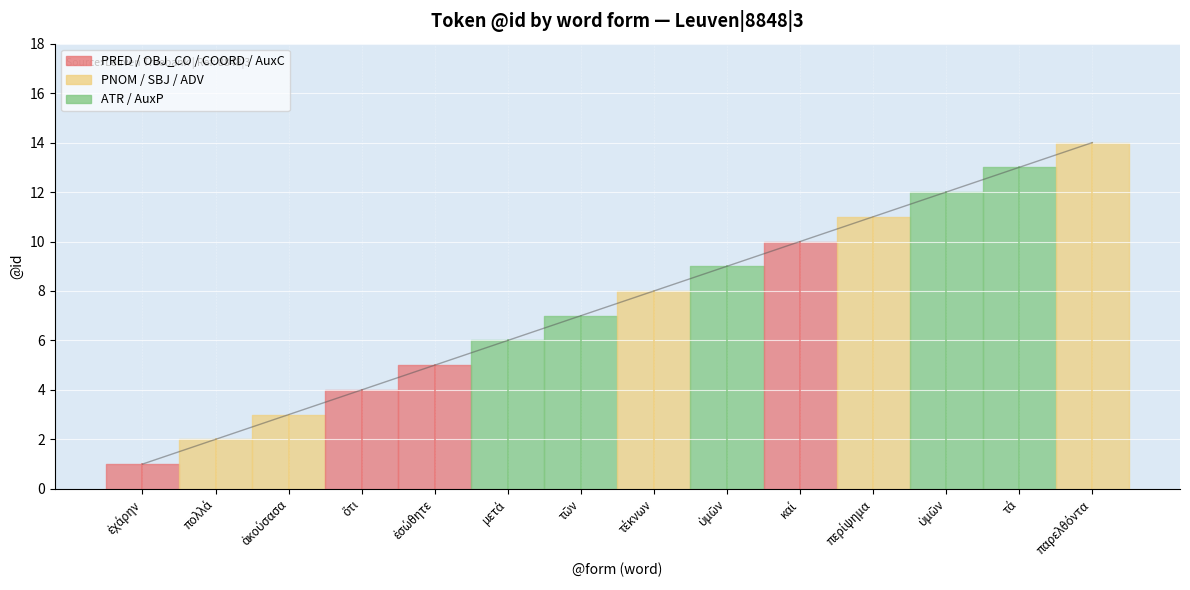

How many lines are shown in the chart?

1